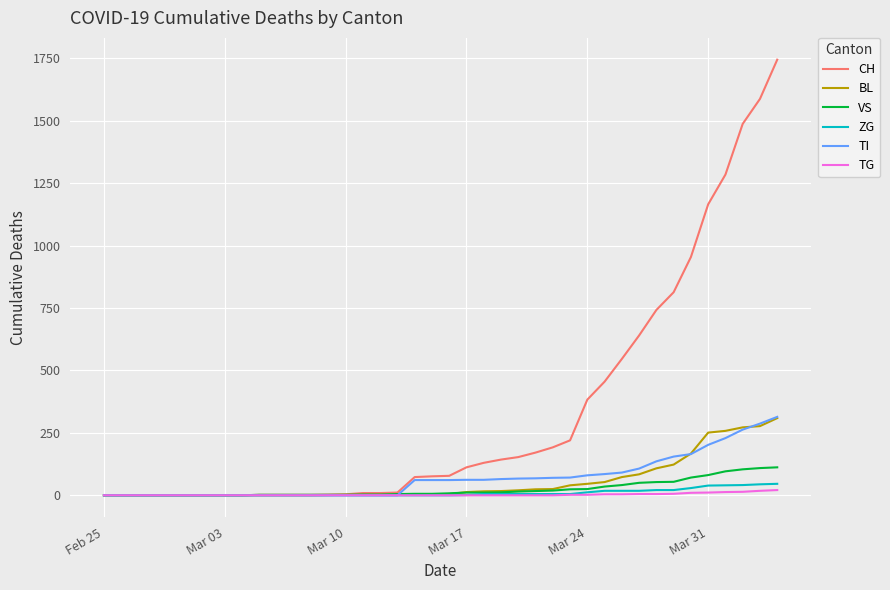

Does the chart display data point markers on the line(s)?

No